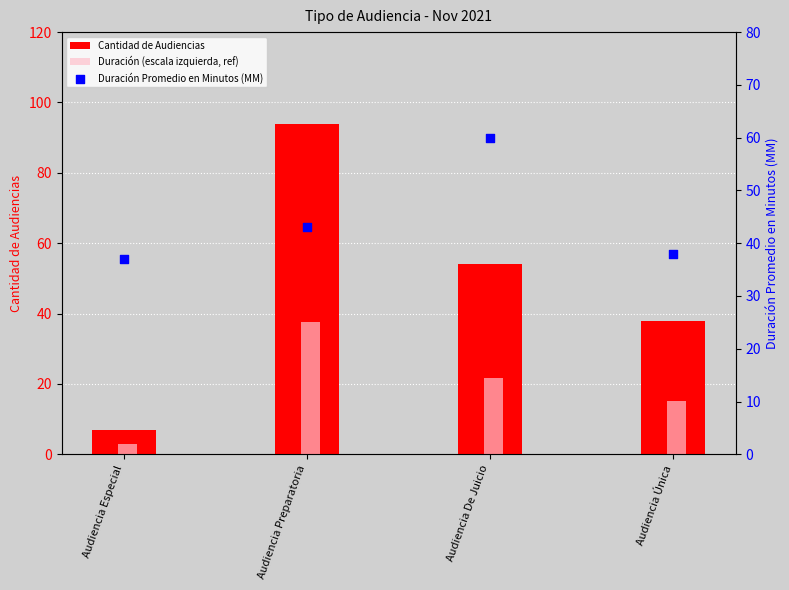

What are all the series names shown in the legend?

Cantidad de Audiencias, Duración (escala izquierda, ref), Duración Promedio en Minutos (MM)